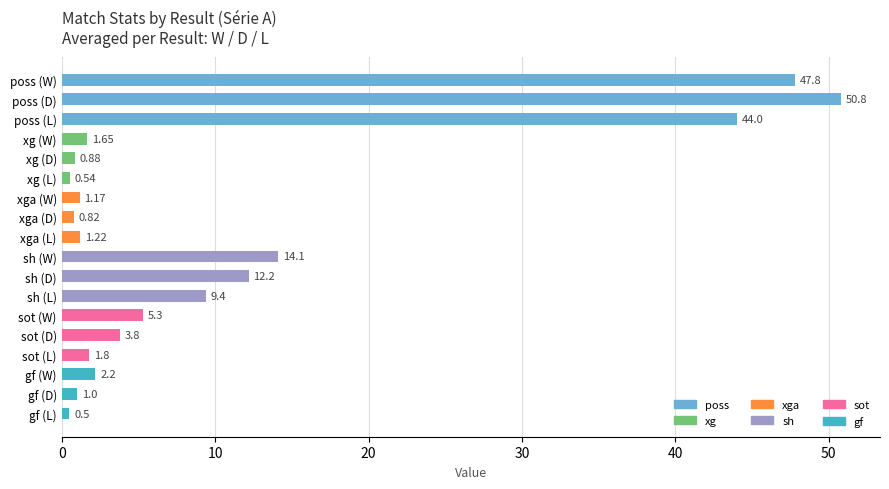

At which label is the value closest to 25?

sh (W)